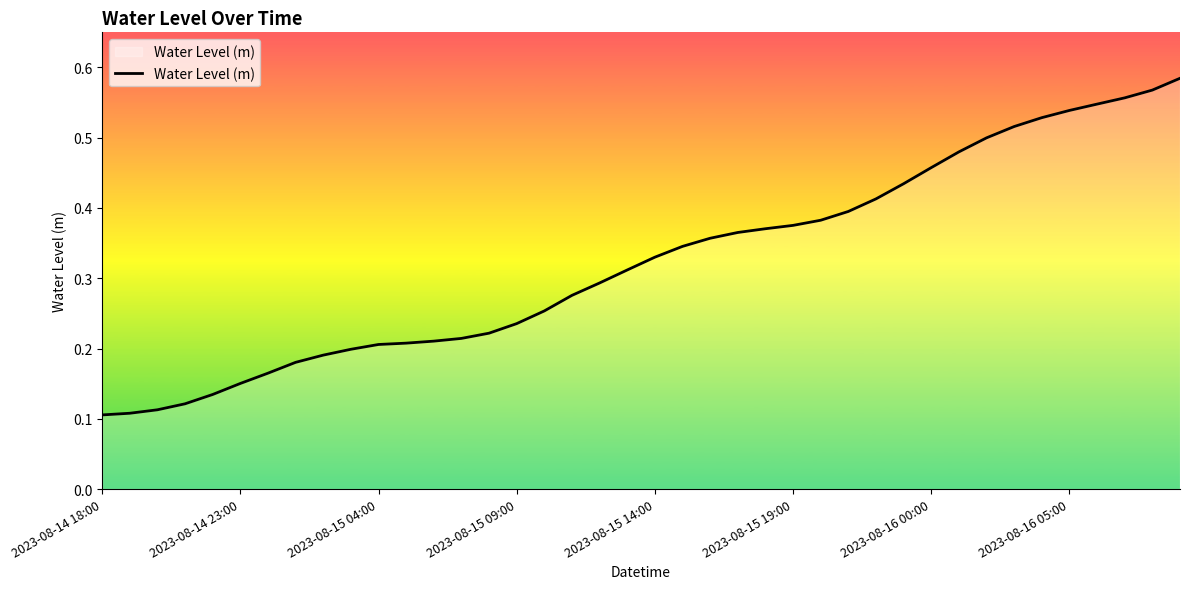

The value at 2023-08-14 18:00 is 0.1. True or false?

True